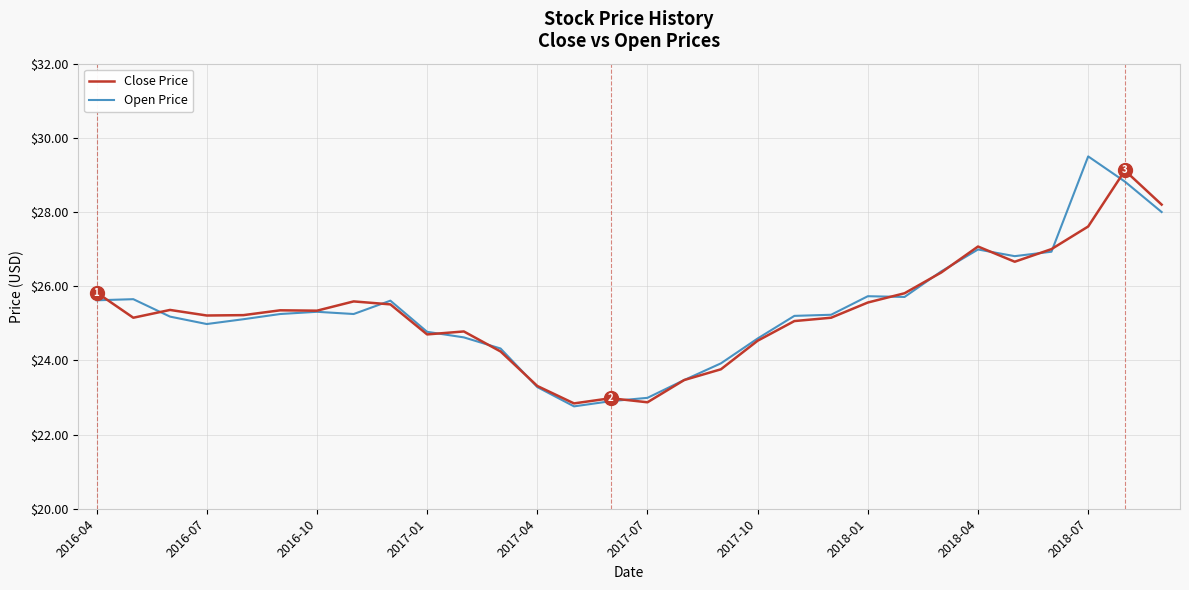

True or false: Open Price and Close Price cross at least once.

True